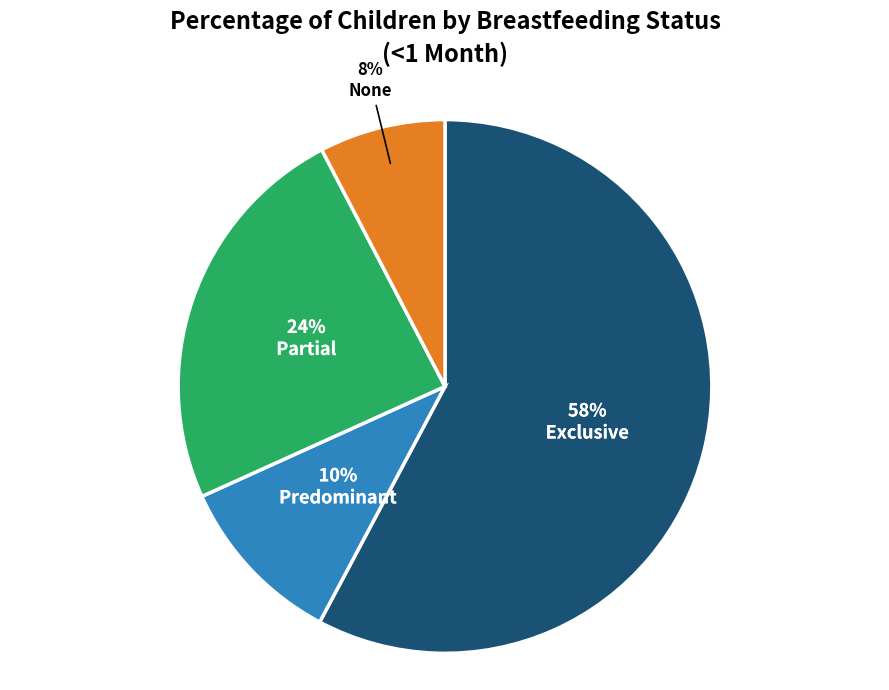

To the nearest percent, what is the average slice percentage?

25%